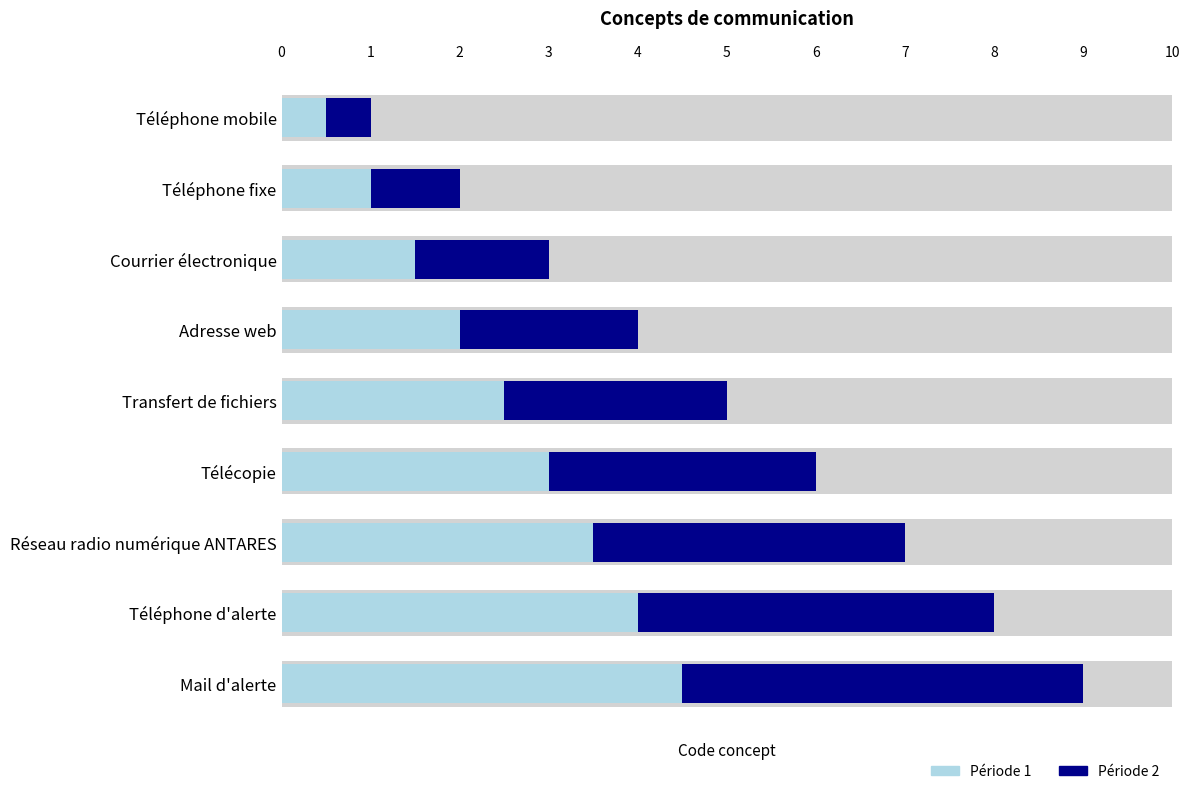

What is the difference between the Période 2 values at Téléphone mobile and Téléphone d'alerte?

3.5